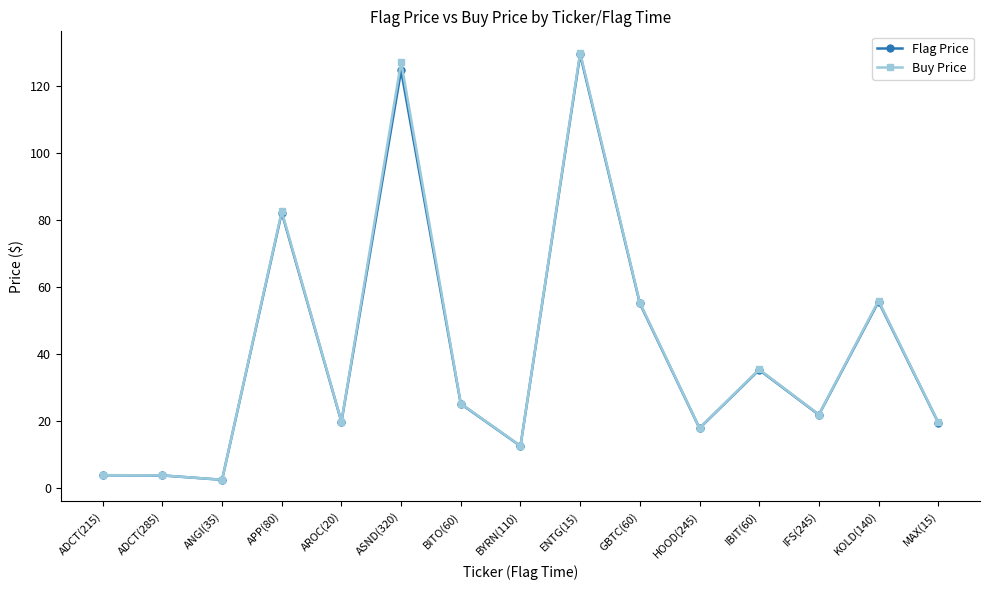

Is the value of Flag Price at ADCT(215) greater than the value of Buy Price at ASND(320)?

No